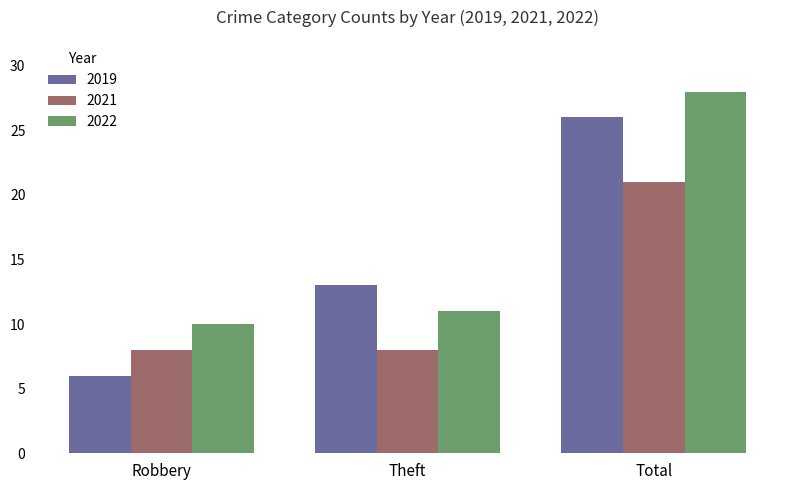

What is the sum of all 2019 values?

45